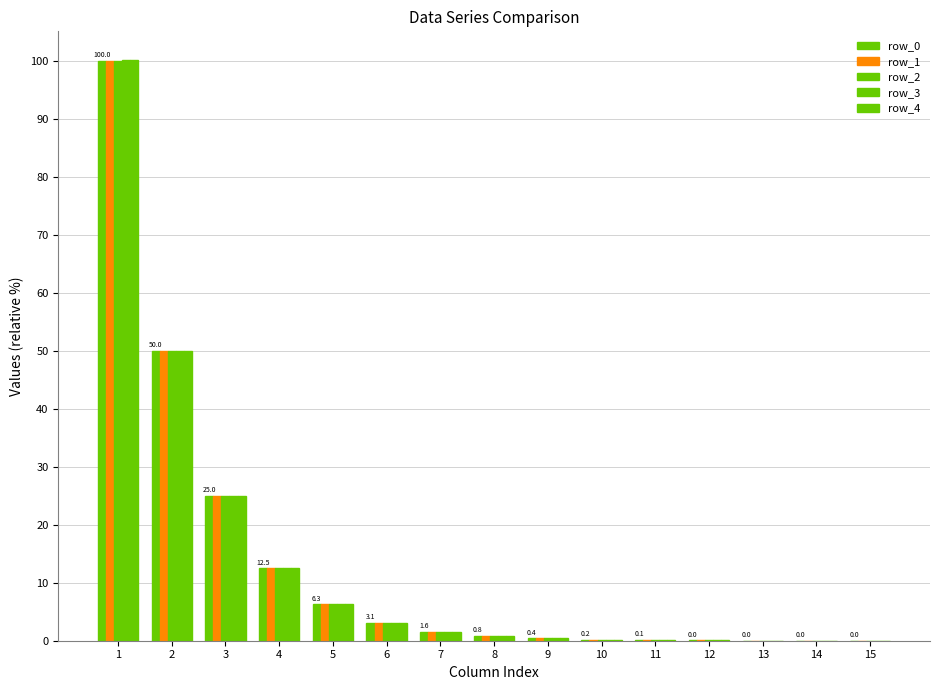

How many data points does each series have?

15